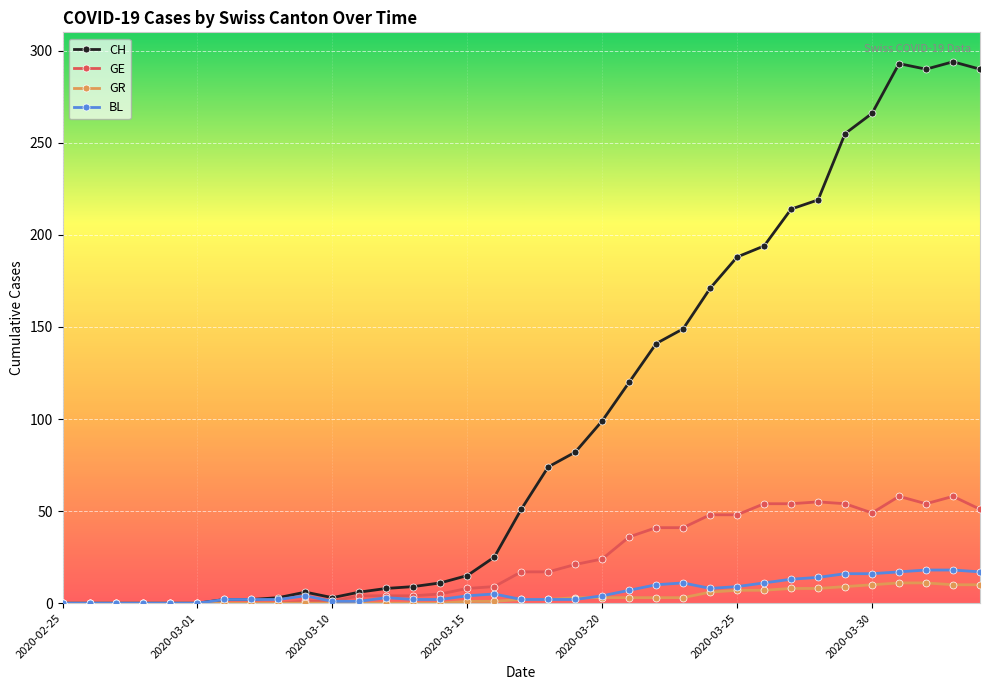

Which series has the largest total across all categories?

CH